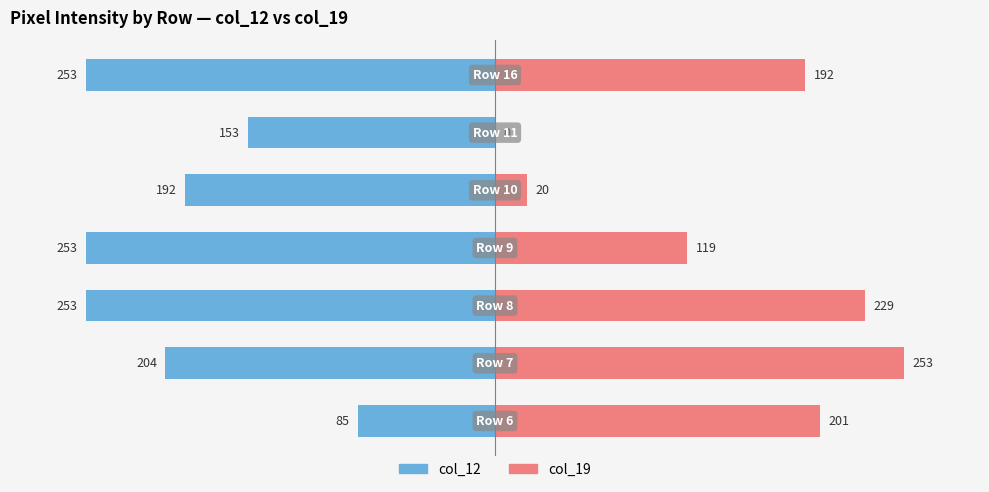

Reading left to right, extract all data points from this chart.

col_12: −300=-85	−200=-204	−100=-253	0=-253	100=-192	200=-153	300=-253
col_19: −300=201	−200=253	−100=229	0=119	100=20	200=0	300=192